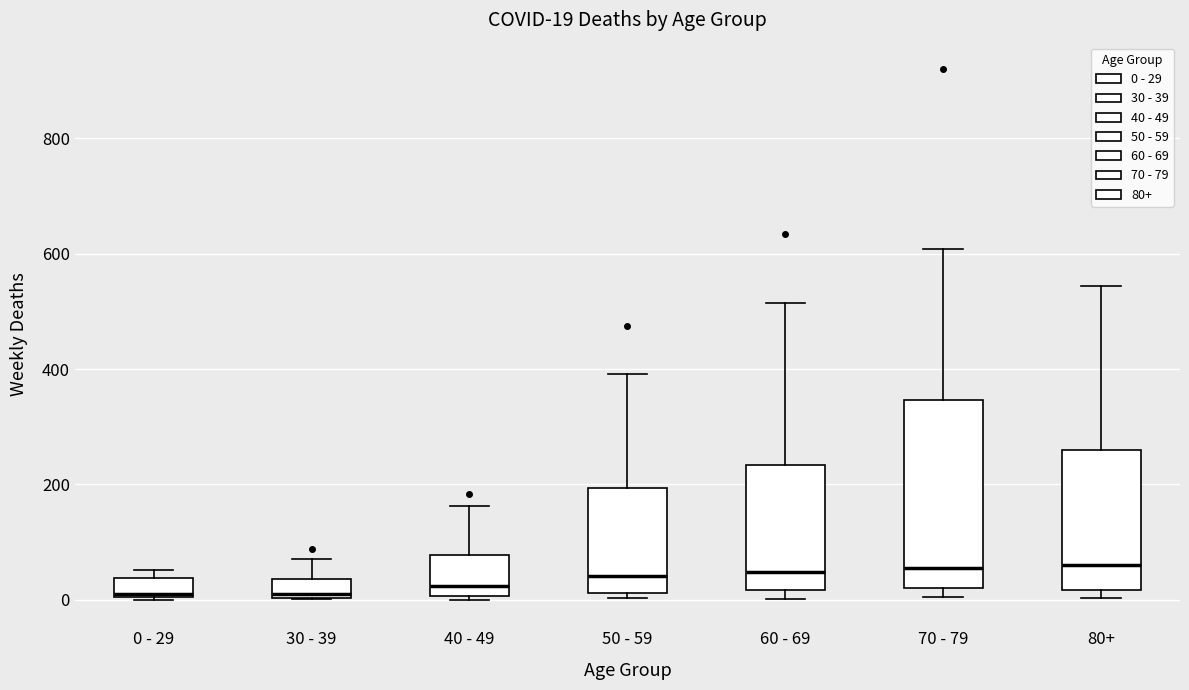

Comparing the boxes themselves (not the whiskers), which one is the tallest?

70 - 79